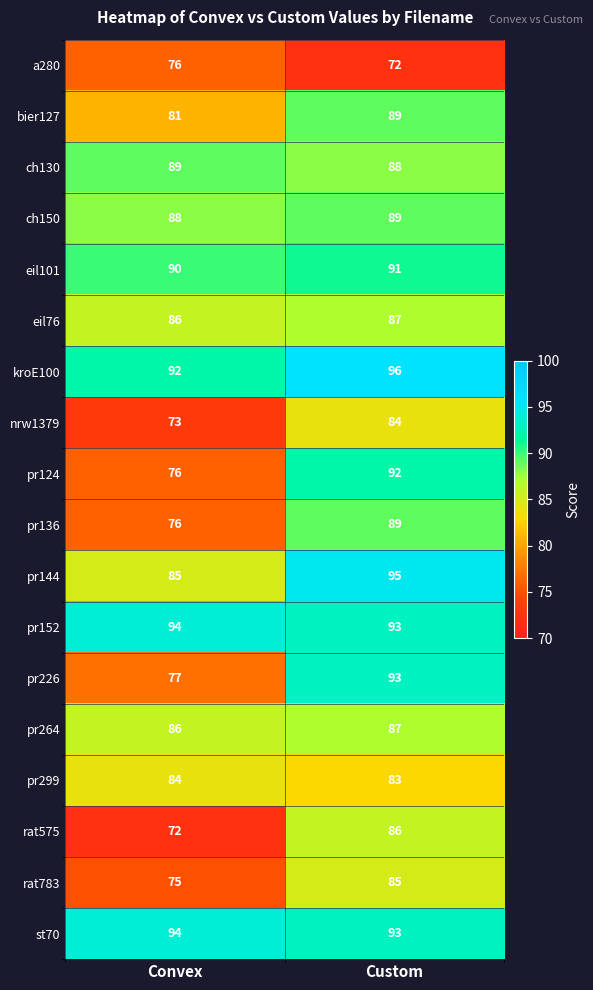

What is the sum of the st70 values at Custom and Convex?

187